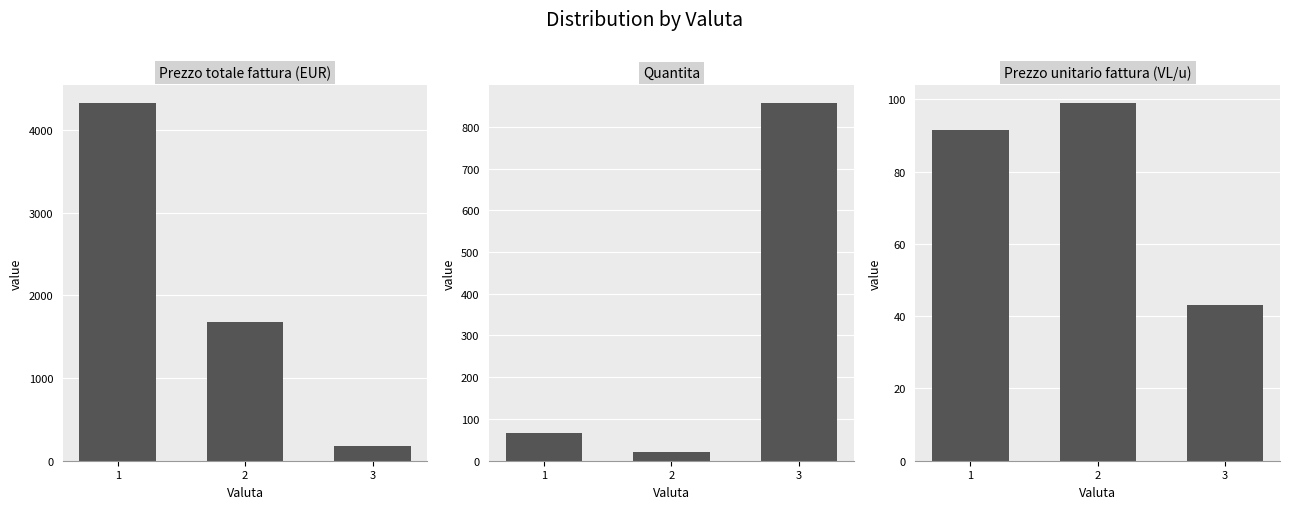

At how many categories does at least one series exceed 4120?

1